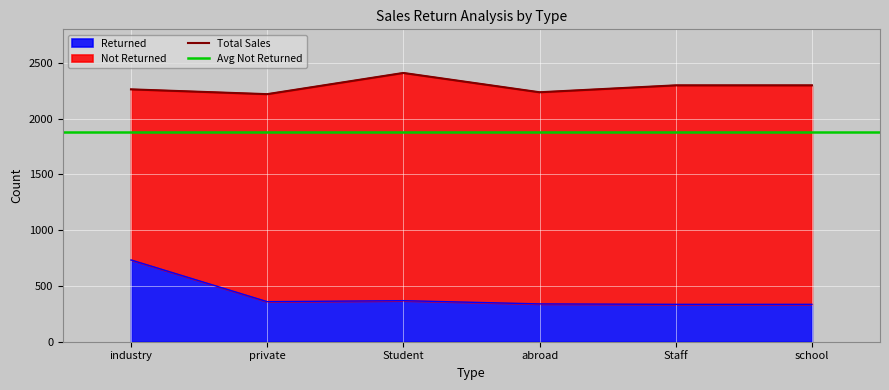

Reading left to right, list all the values displayed in this chart.

industry=733	private=359	Student=368	abroad=339	Staff=335	school=335